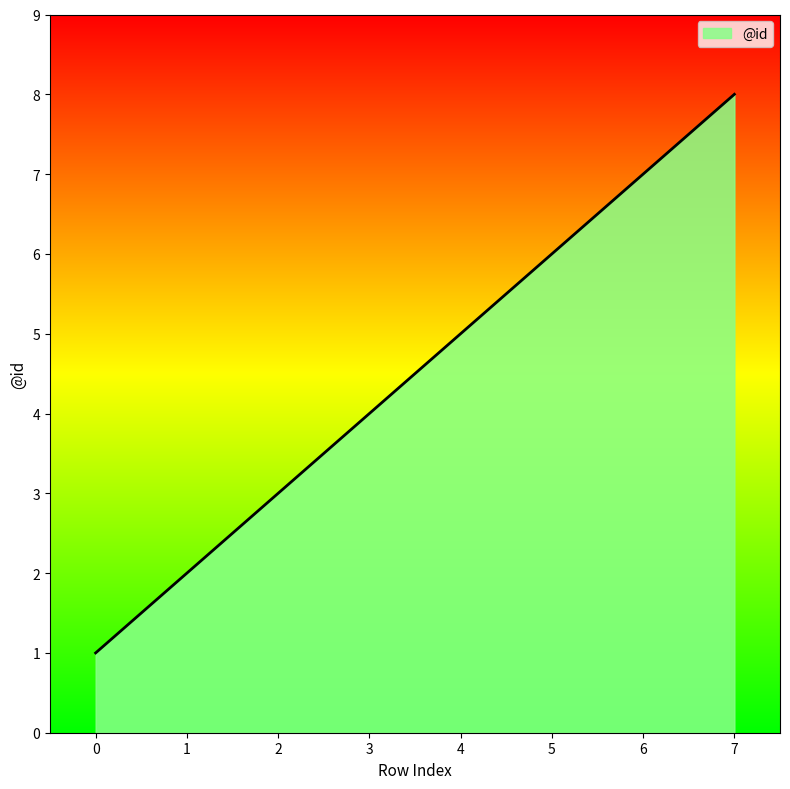

List the labels in order of value, smallest first.

0, 1, 2, 3, 4, 5, 6, 7